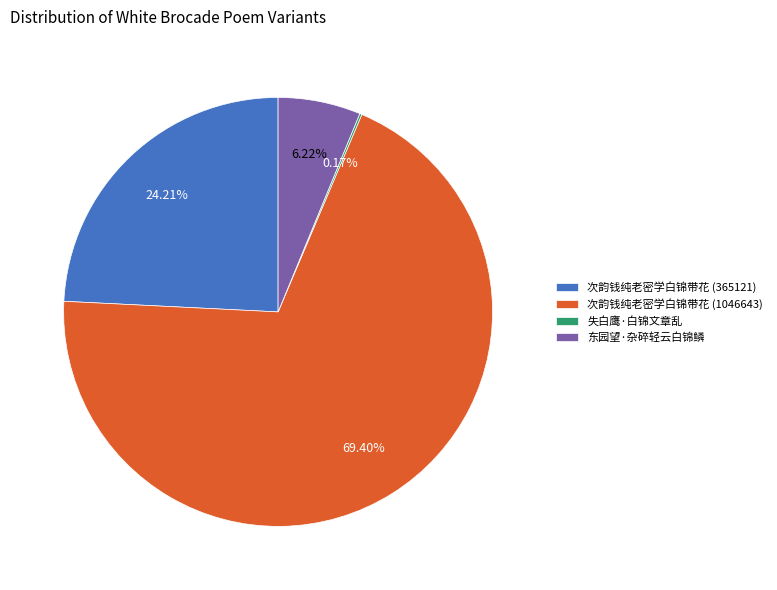

True or false: 次韵钱纯老密学白锦带花 (1046643) accounts for 69% of the total.

True